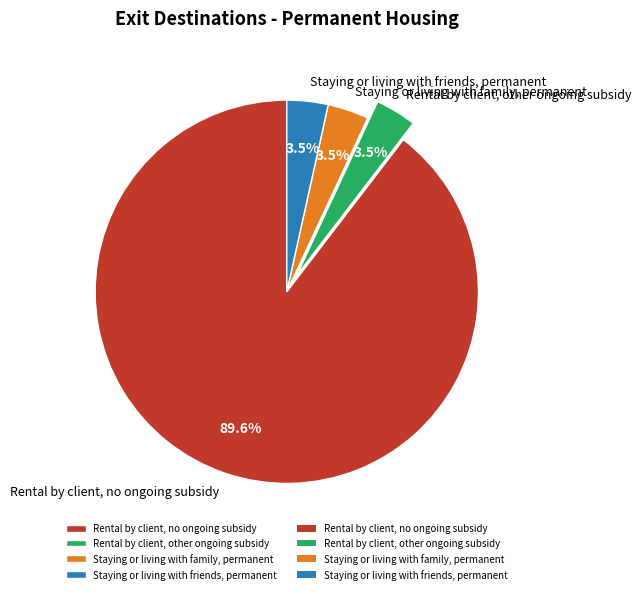

To the nearest percent, what is the average slice percentage?

25%